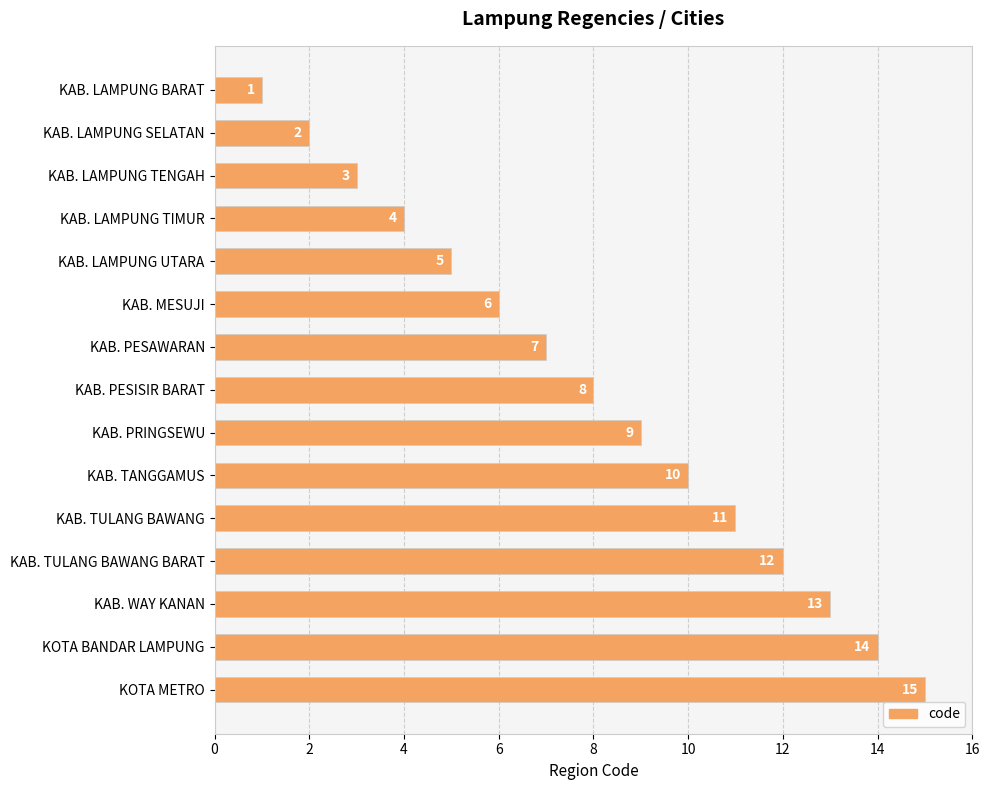

Between KAB. PESISIR BARAT and KAB. PESAWARAN, which is larger?

KAB. PESISIR BARAT